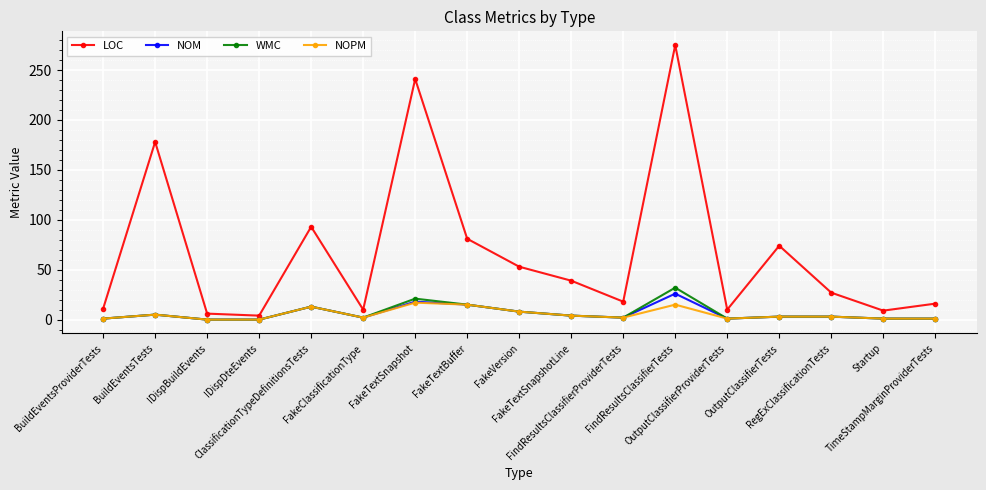

What is the label of the 9th point from the right?

FakeVersion